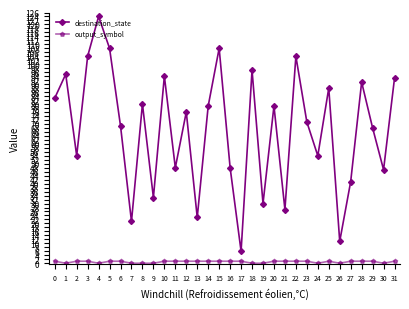

The destination_state series shows 104 at 22. True or false?

True